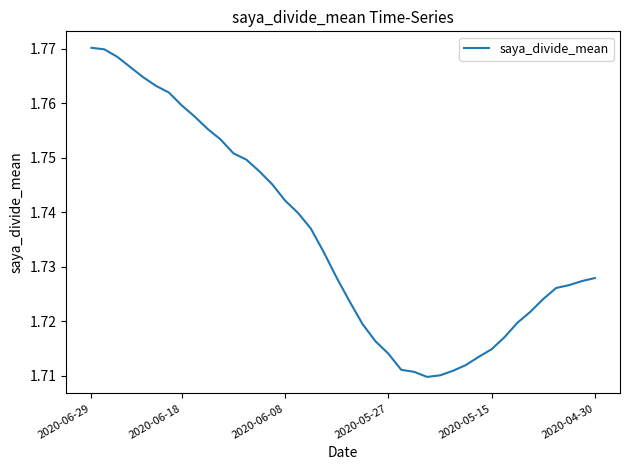

How many lines are shown in the chart?

1